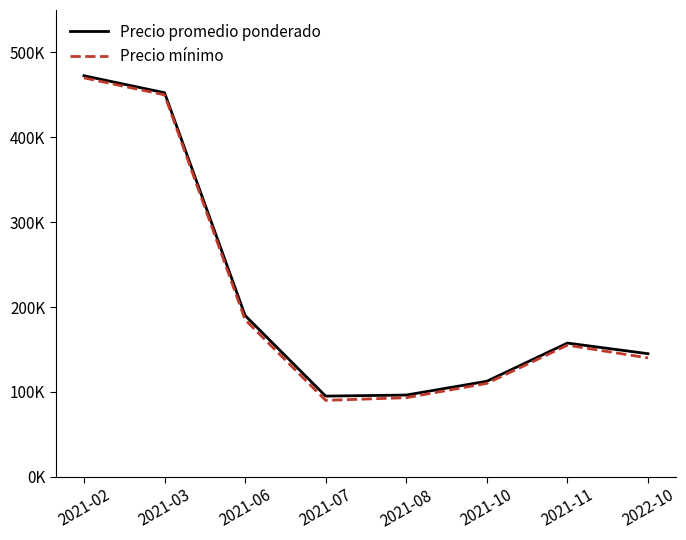

What are all the series names shown in the legend?

Precio promedio ponderado, Precio mínimo